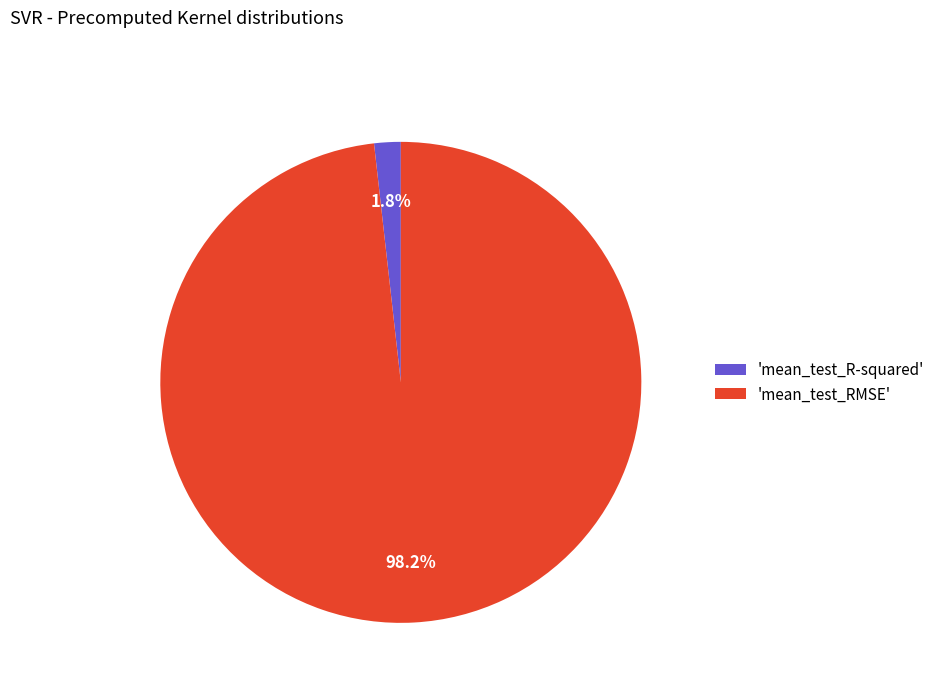

Which slice is the smallest?

'mean_test_R-squared'